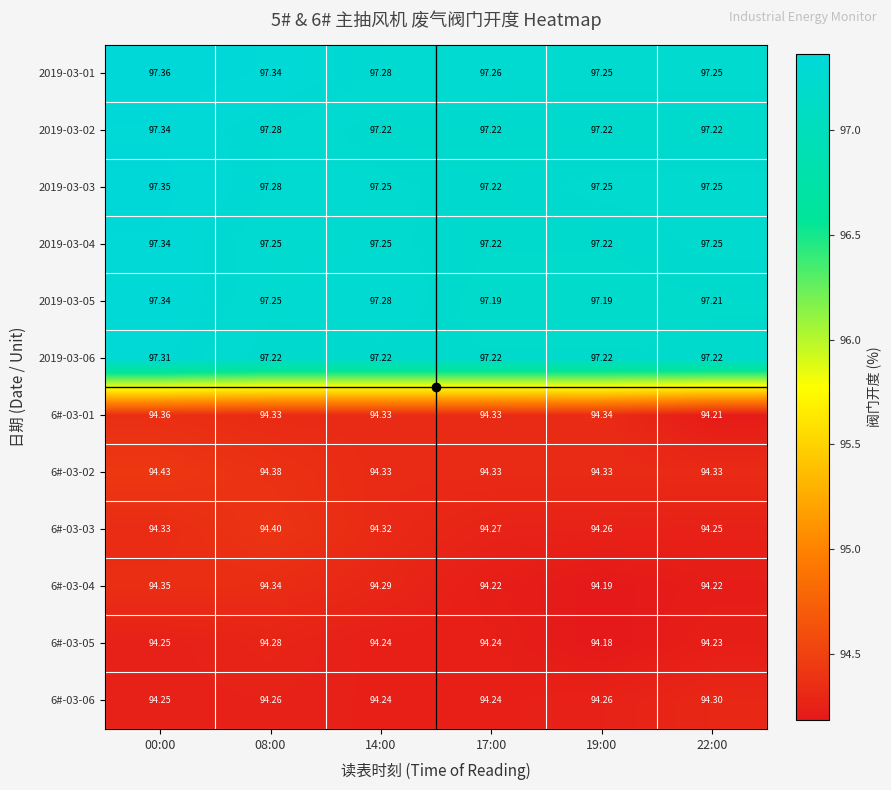

At which category is the sum across all series the highest?

00:00